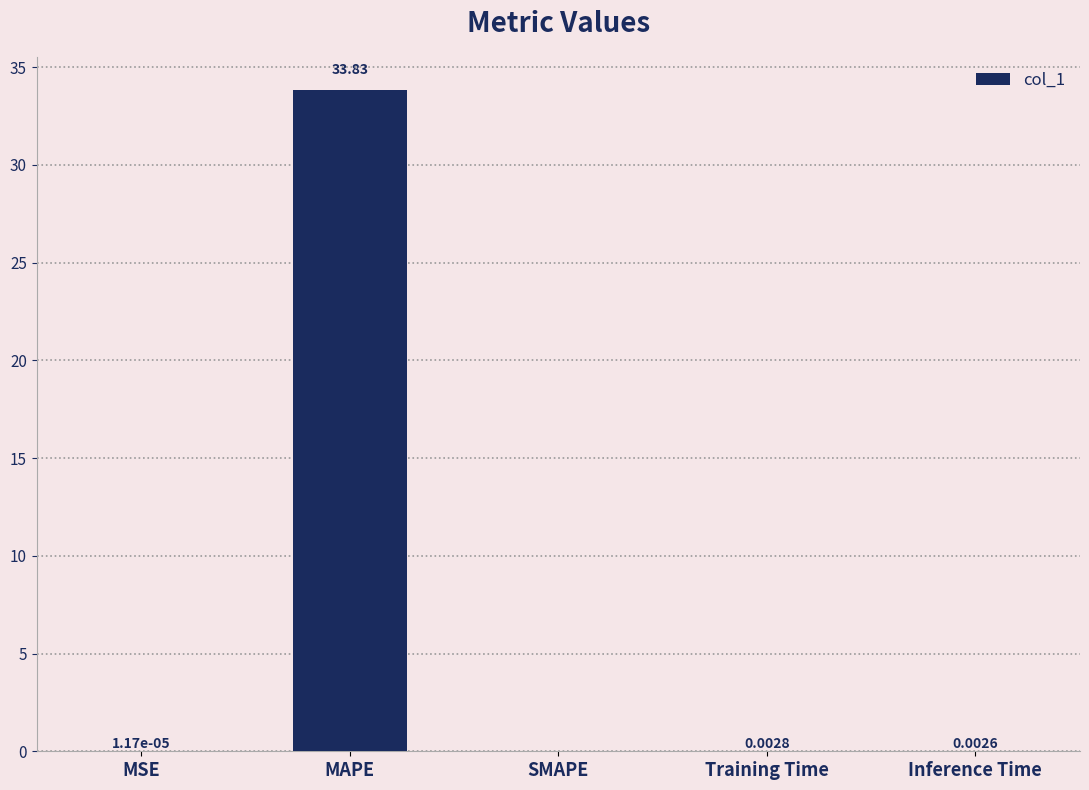

Which has a higher value, Inference Time or SMAPE?

Inference Time